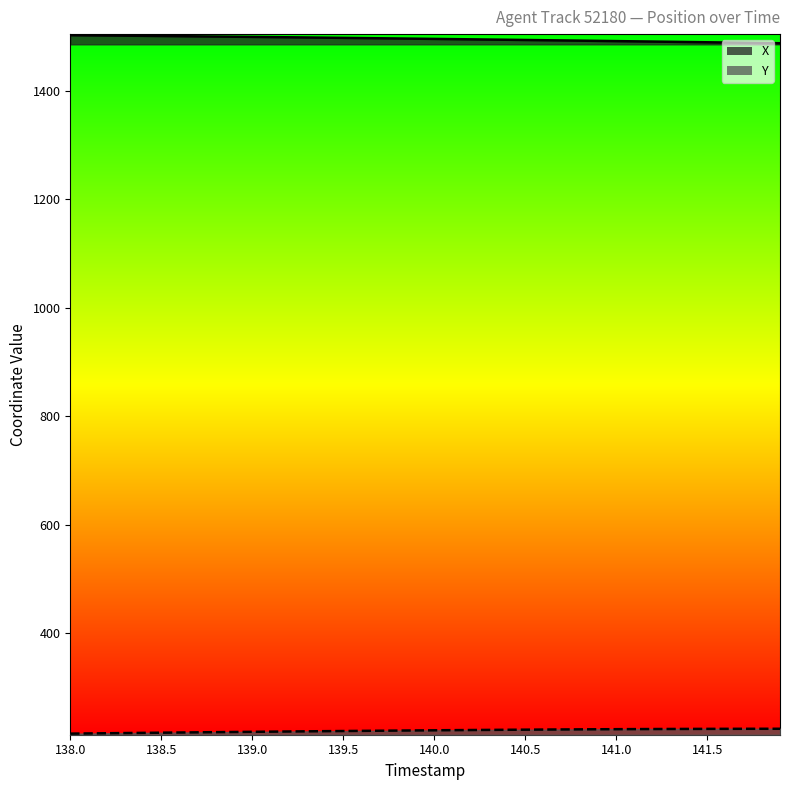

What is the value of the X point at the 38th from the left?

1488.8